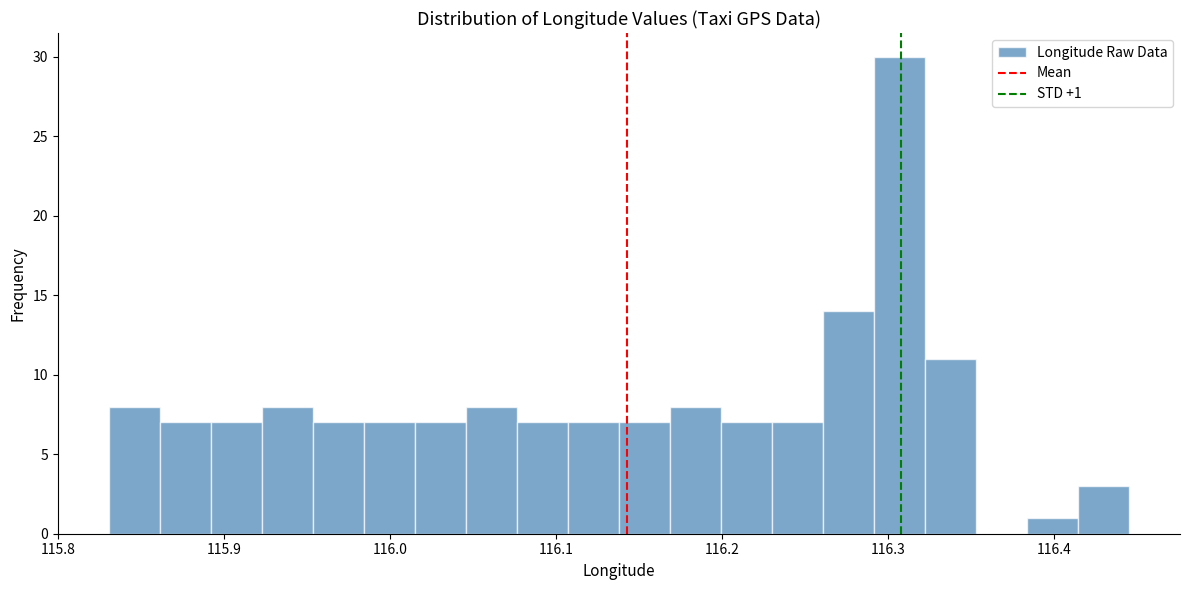

Around what value on the x-axis is the tallest bar? Give the approximate position of its centre, as read against the axis.

116.31